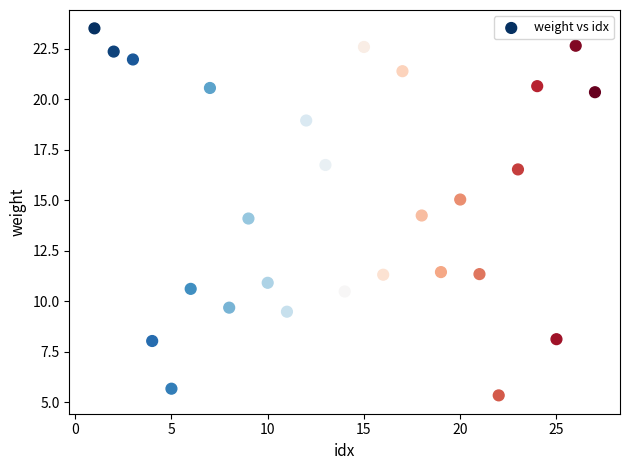

What is the range of X values (max minus min)?

26.0